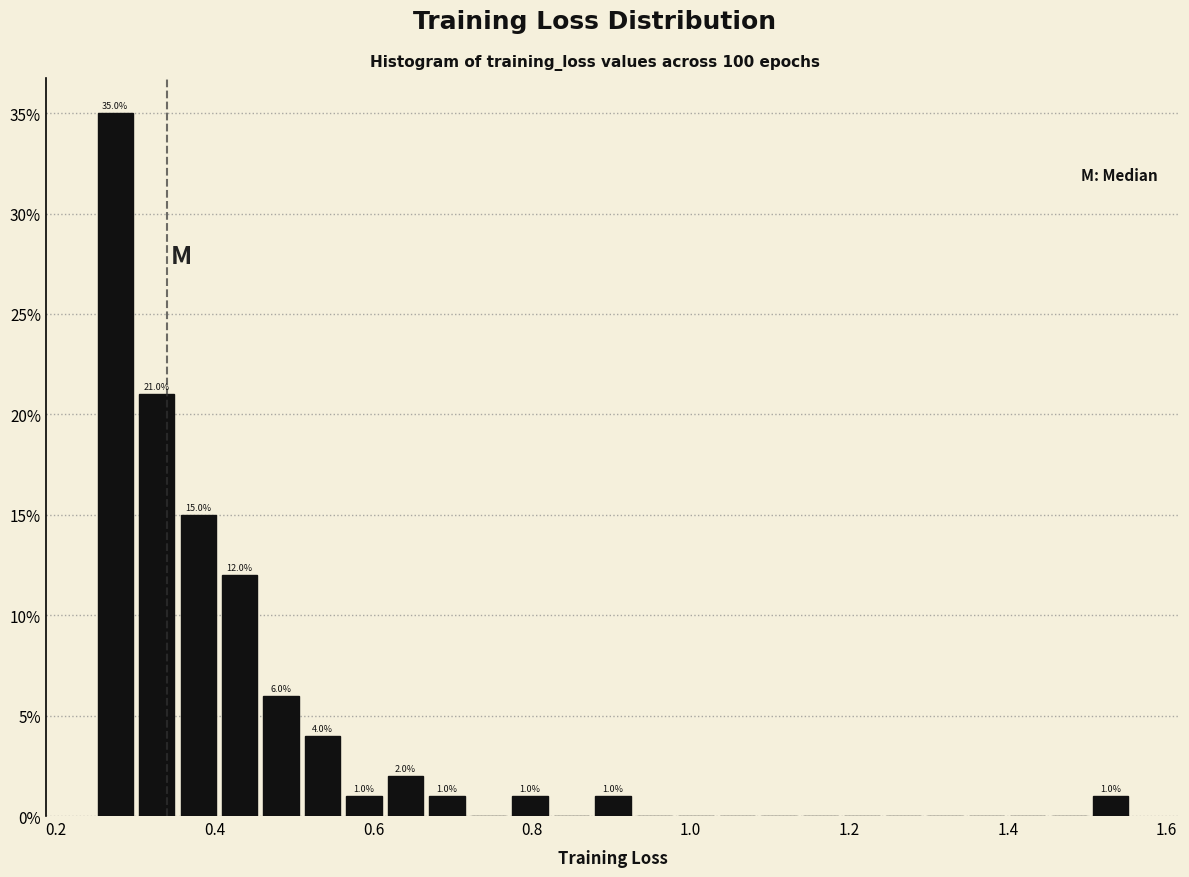

Read against the x-axis, roughly where is the centre of the tallest bar?

0.28